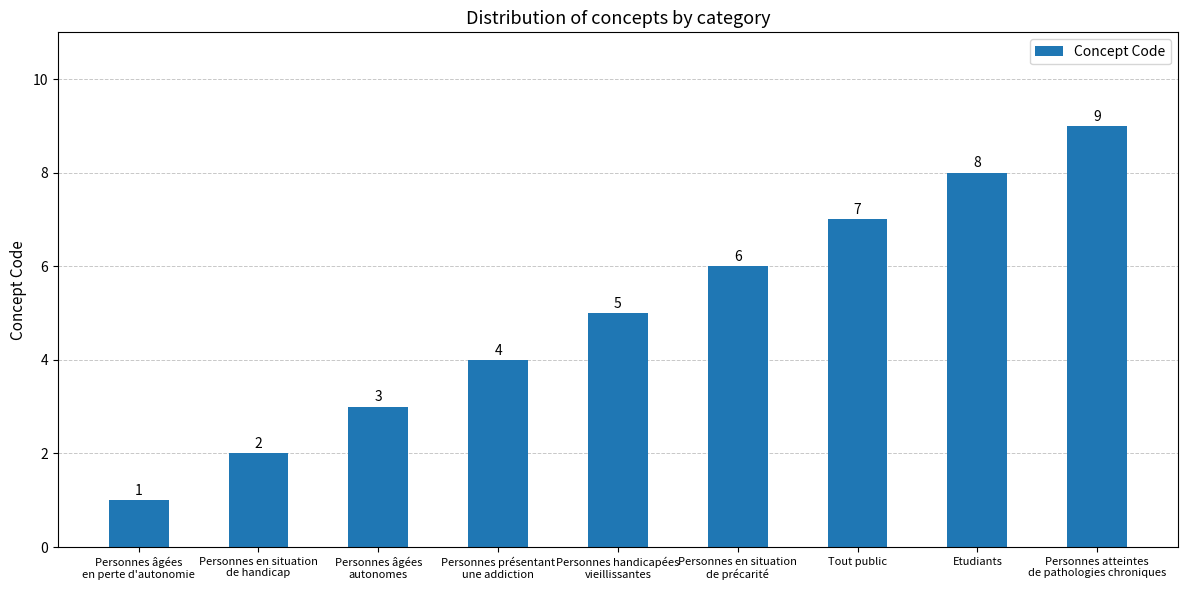

What is the change in value from Personnes présentant
une addiction to Etudiants?

+4